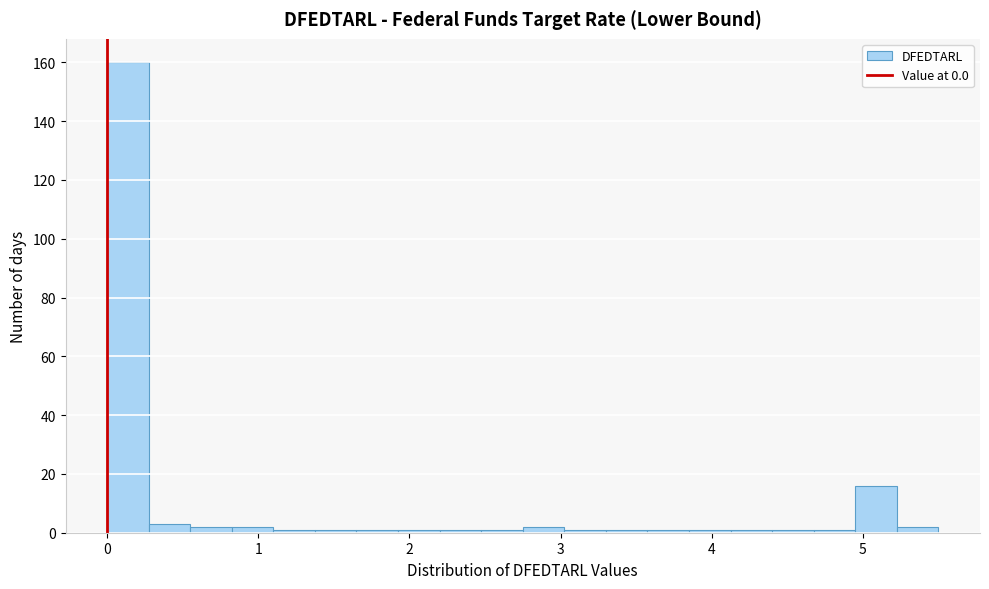

Around what value on the x-axis is the tallest bar? Give the approximate position of its centre, as read against the axis.

0.1